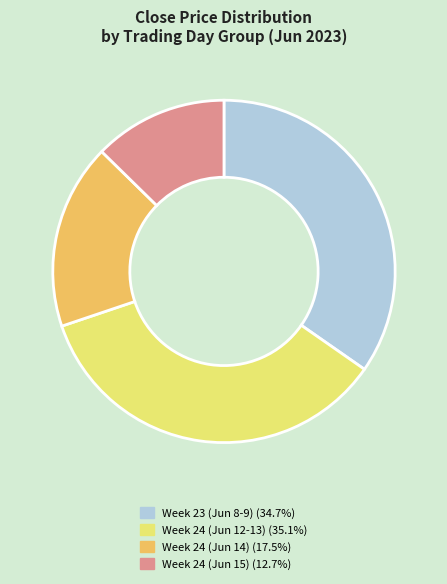

How many slices are in this pie chart?

4